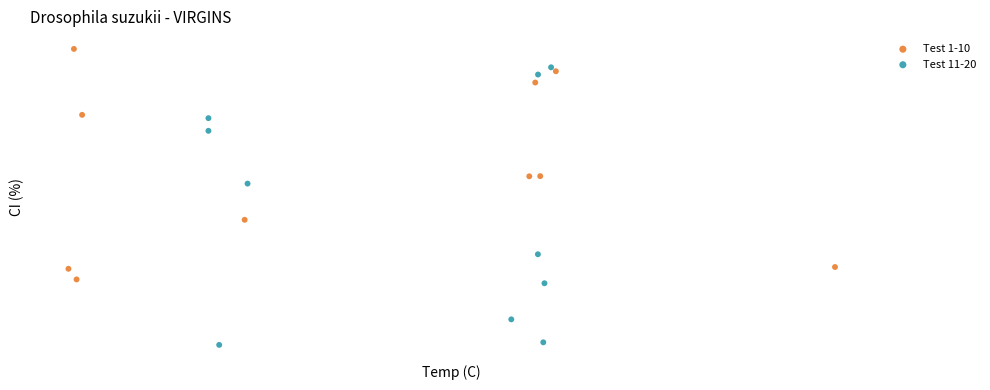

Which series has the widest spread of Y values?

Test 11-20